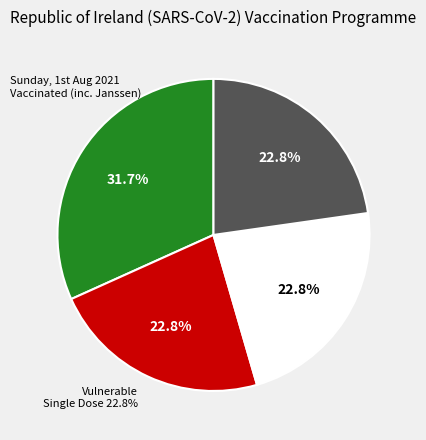

Does 朝议以诸勋镇积苦行间，宣敕慰劳；余益不胜疏逖之感 account for over 50% of the chart?

No